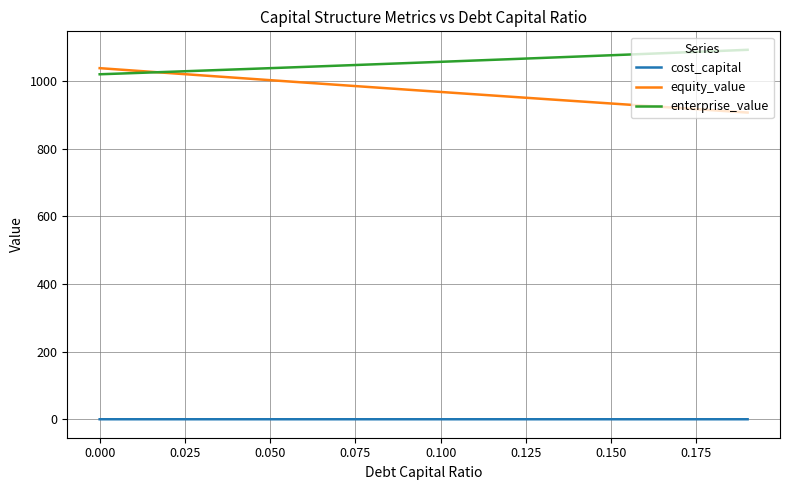

What is the maximum value shown in the chart?

1092.0